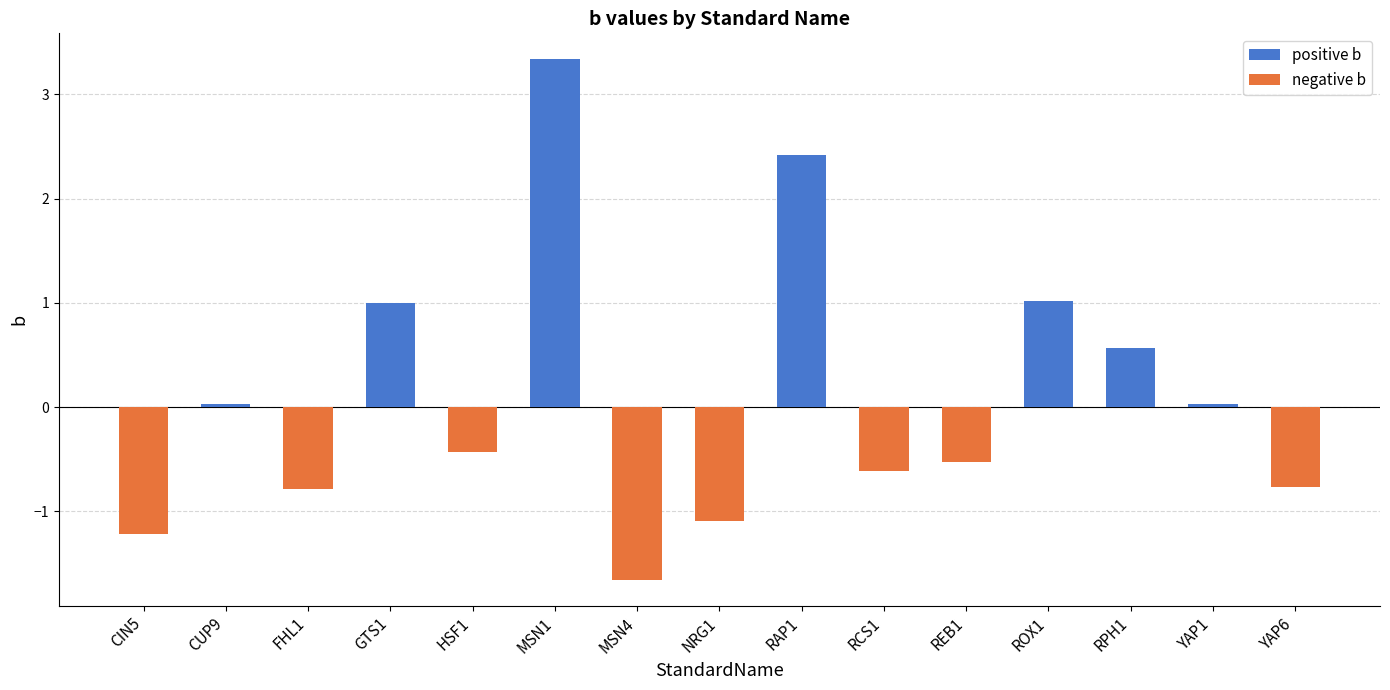

Are the bars grouped side by side (vs. stacked)?

Yes